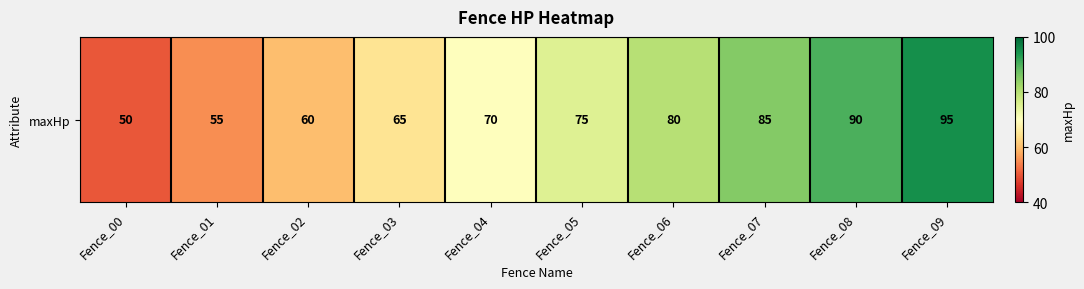

Reading left to right, transcribe all the data shown in this chart.

Fence_00=50	Fence_01=55	Fence_02=60	Fence_03=65	Fence_04=70	Fence_05=75	Fence_06=80	Fence_07=85	Fence_08=90	Fence_09=95